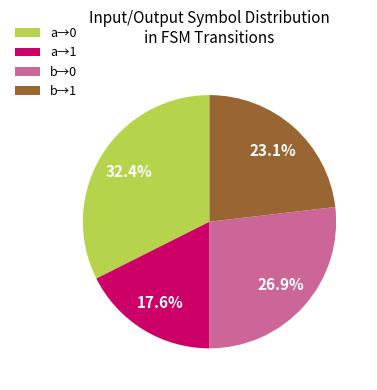

Combined, do a→0 and b→0 account for over 50%?

Yes